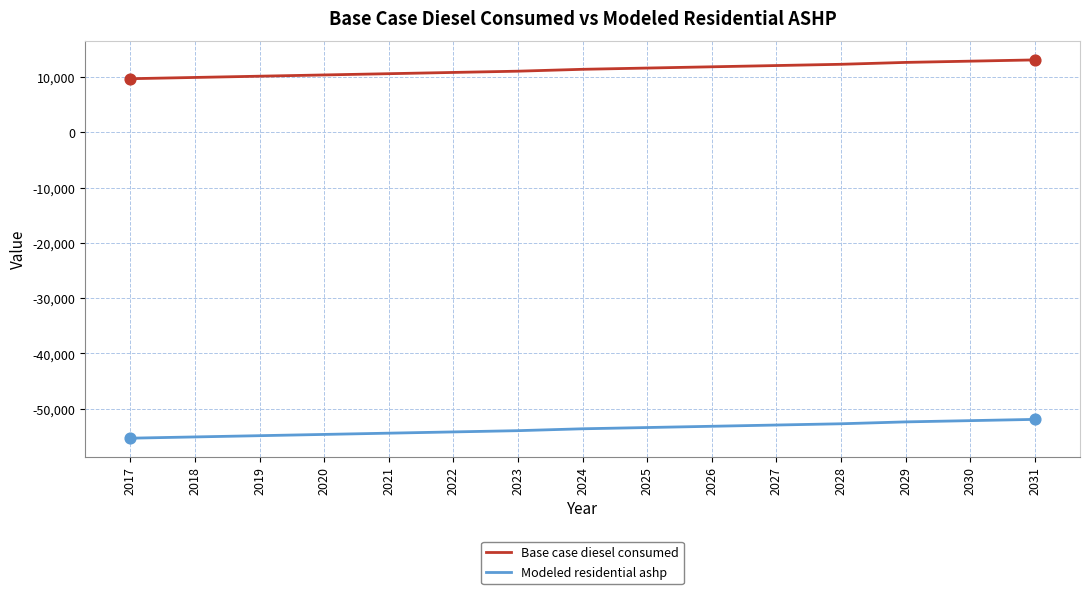

Between 2017 and 2031, which series saw the biggest shift?

Base case diesel consumed